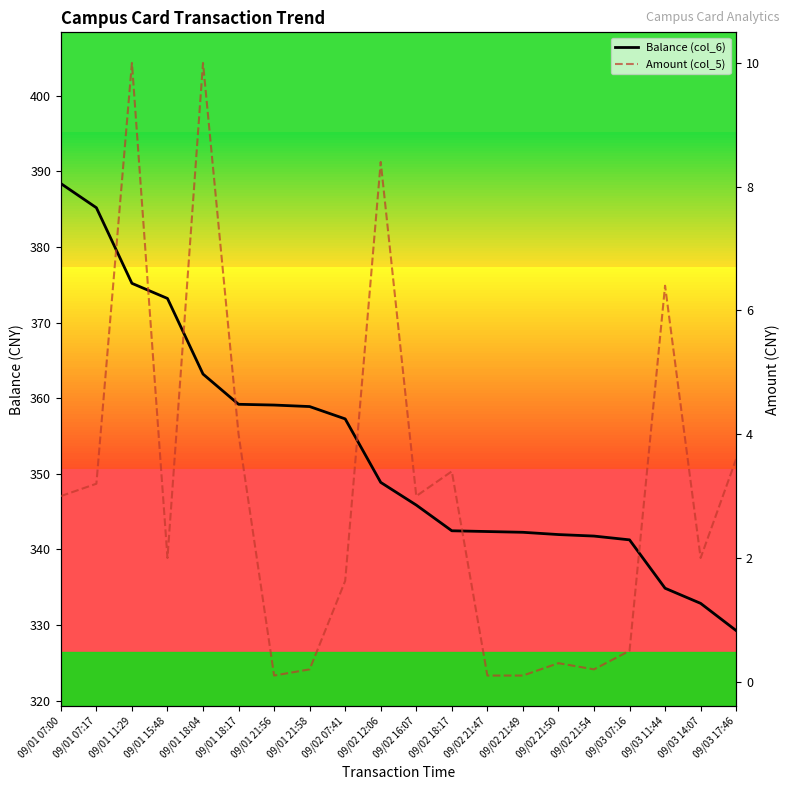

What is the difference between the second highest and second lowest values in the Balance (col_6) series?

52.3